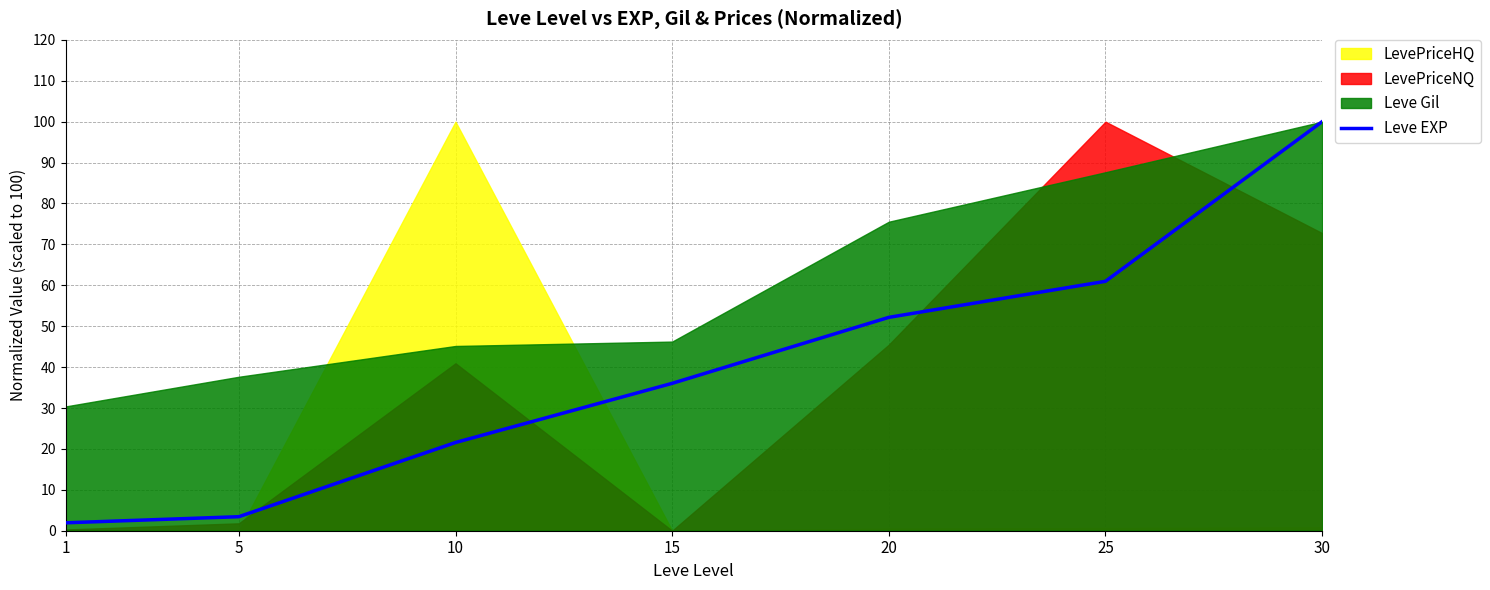

What is the sum of the values at 25 and 10?

82.5